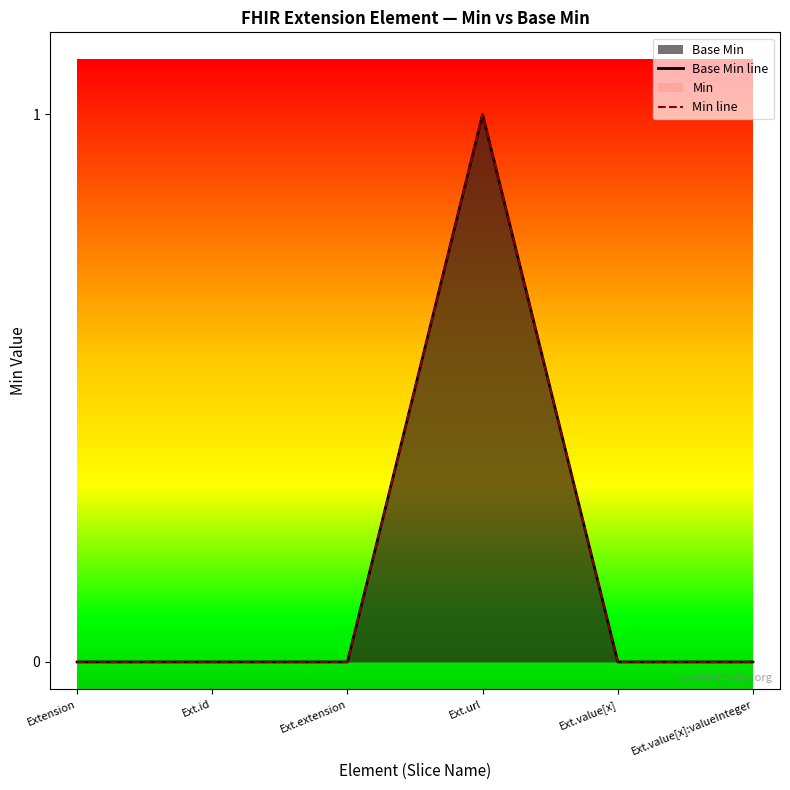

True or false: Base Min line and Min line cross at least once.

False